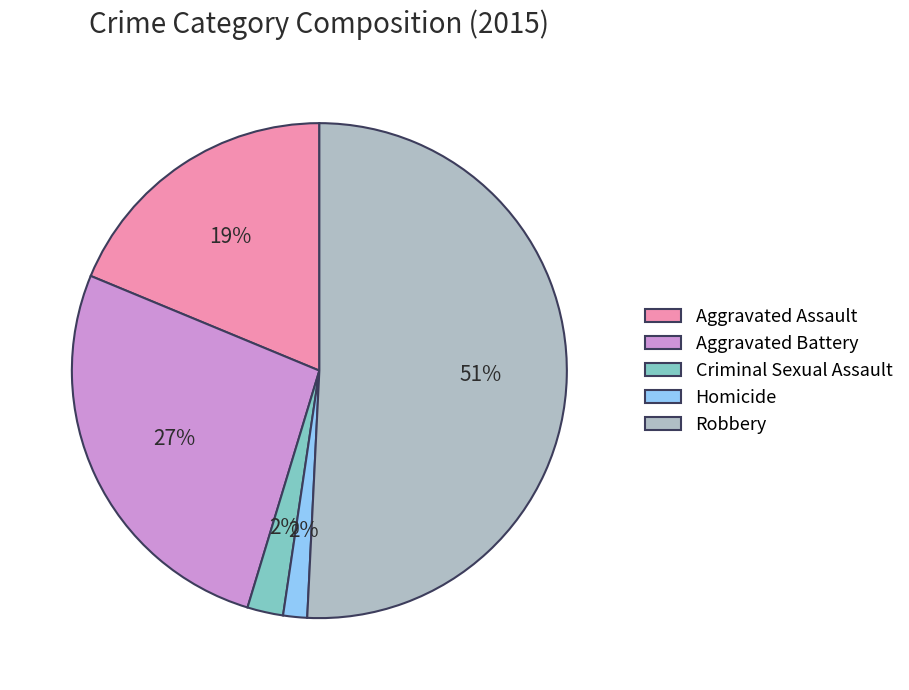

To the nearest percent, what percentage of the pie is Criminal Sexual Assault?

2%